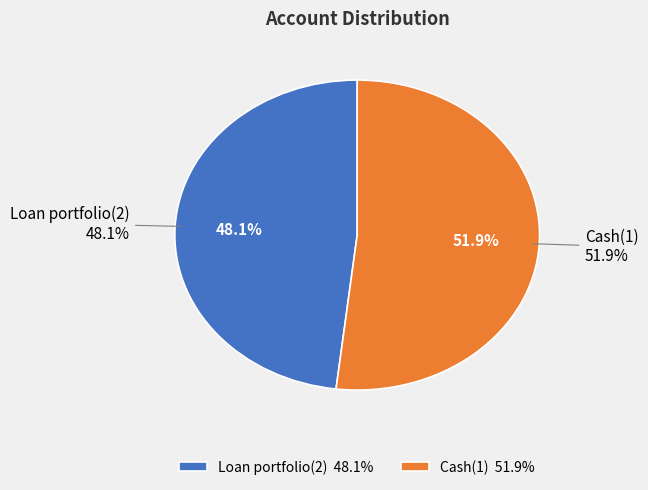

How many slices are in this pie chart?

2